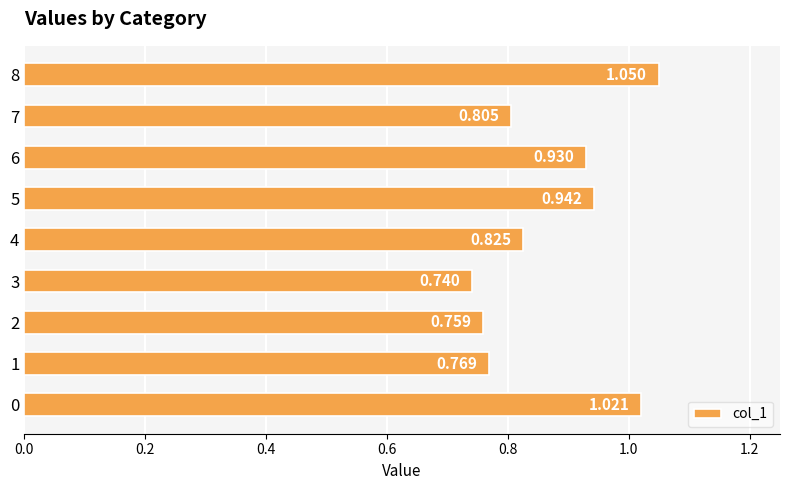

What is the sum of all values?

7.8